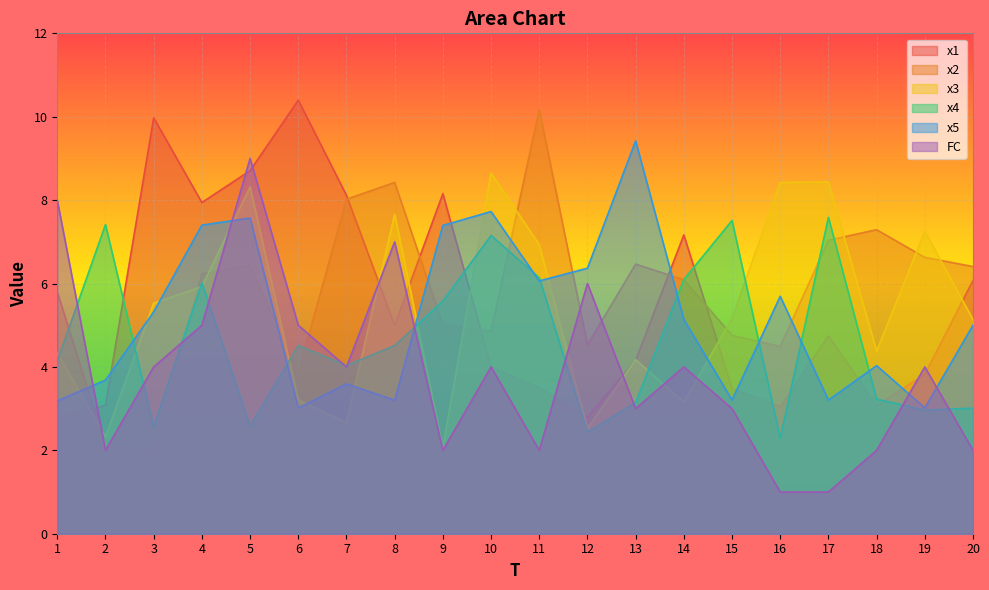

How many values in the x5 series are below 5?

9